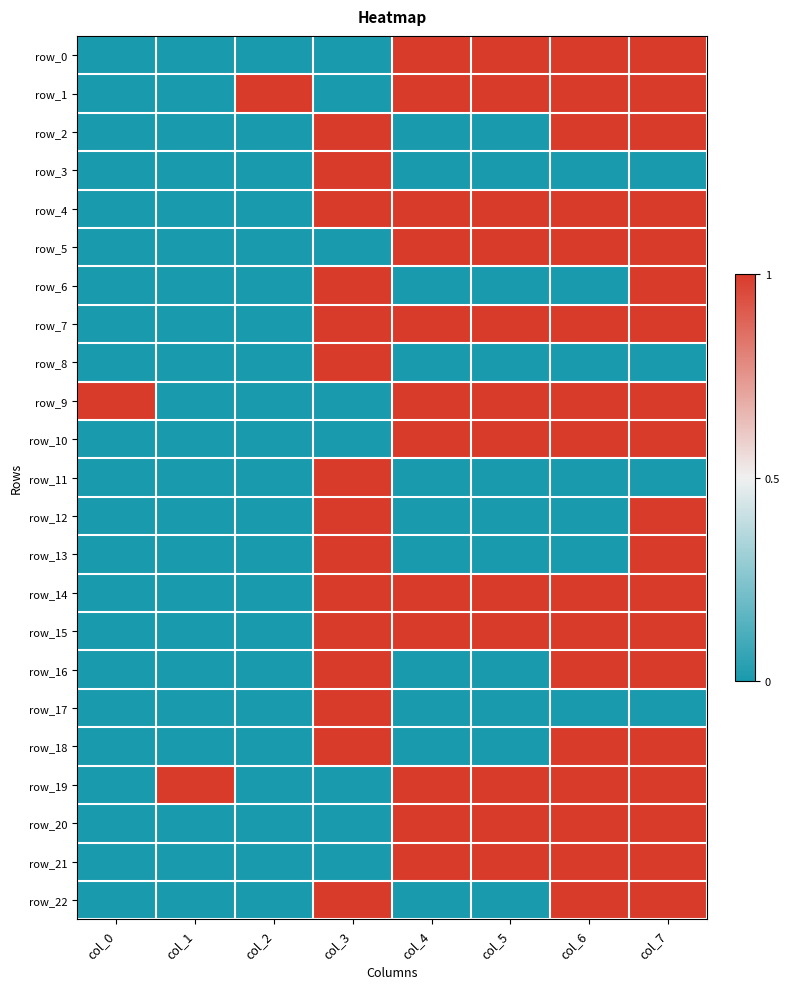

Count the row_6 values in the range 0 to 1.

8